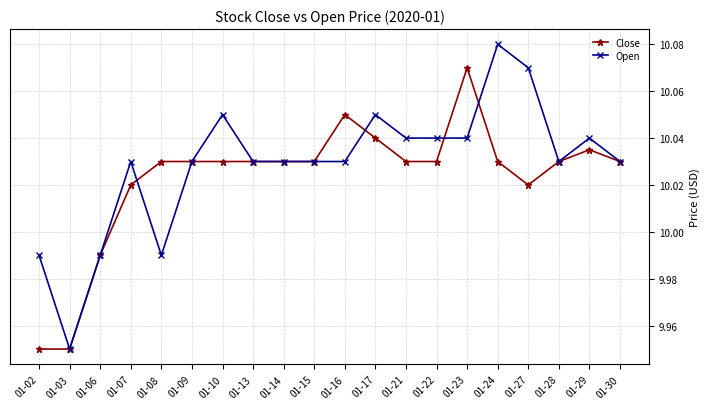

The Close series shows 2.5 at 01-03. True or false?

False